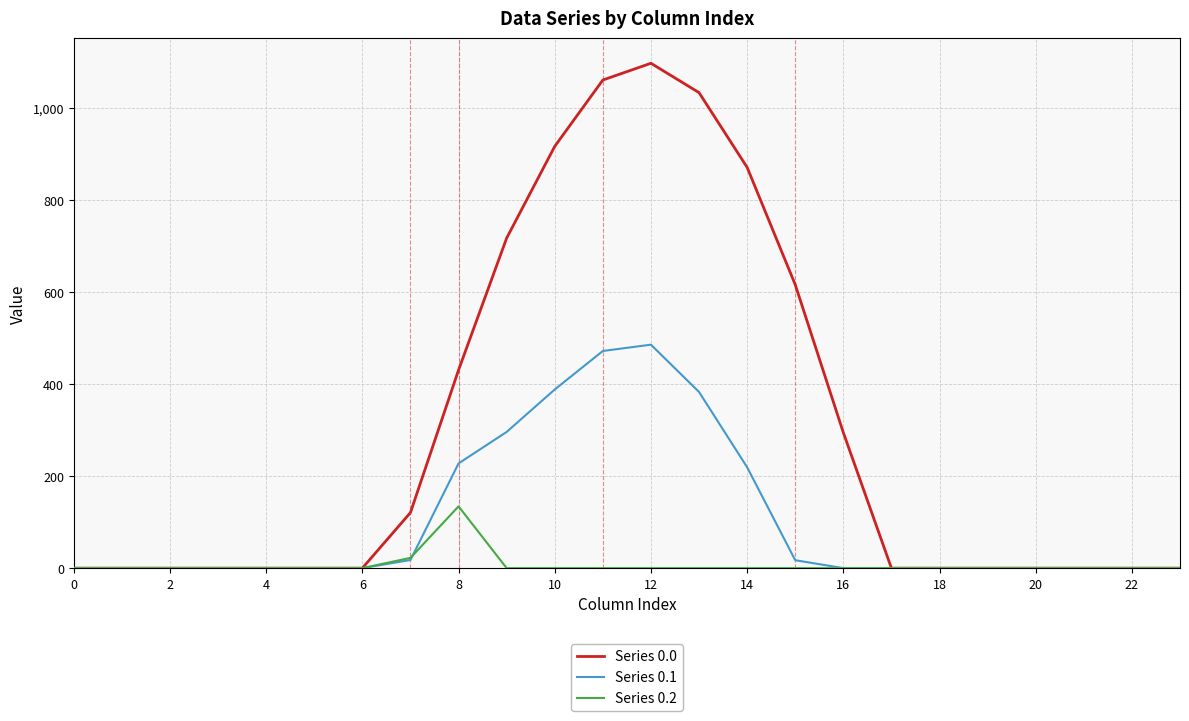

What is the maximum value shown in the chart?

1096.7